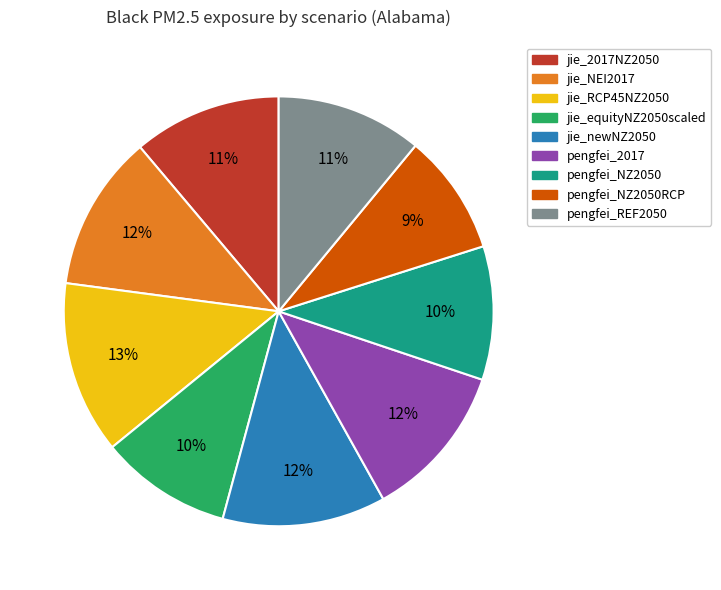

Is there a majority slice in this chart?

No